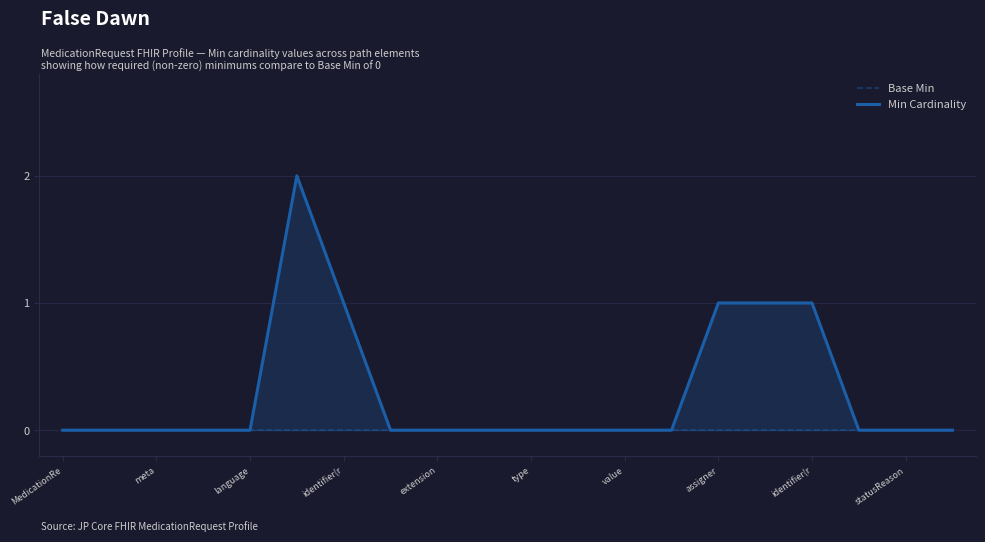

Is it true that Base Min equals 0 at type?

True